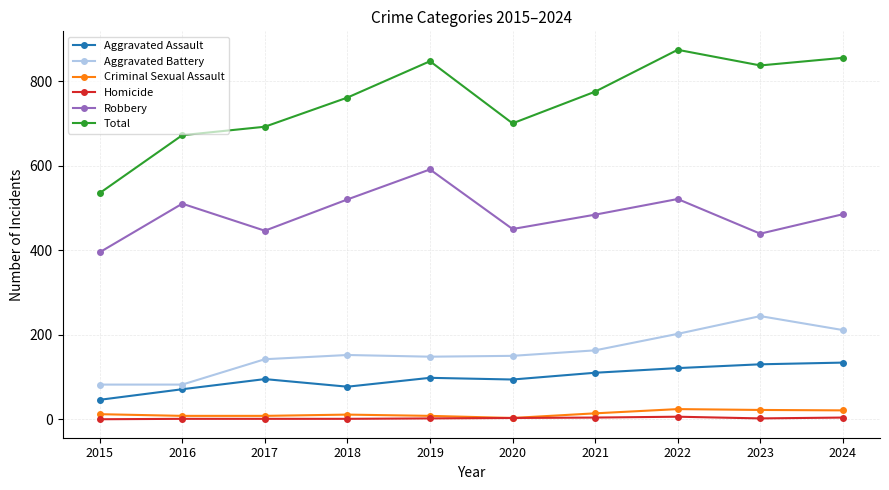

How many lines are shown in the chart?

6